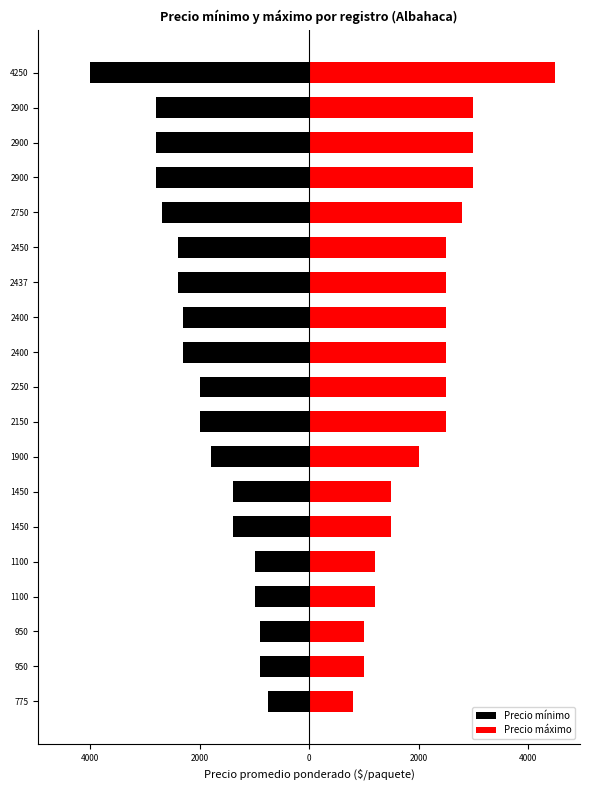

The Precio máximo series shows 2500 at 2437. True or false?

True